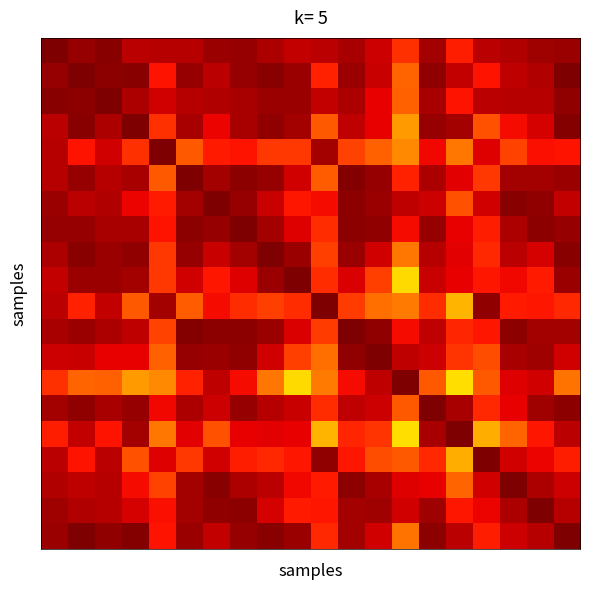

At how many categories does at least one series exceed 0?

20